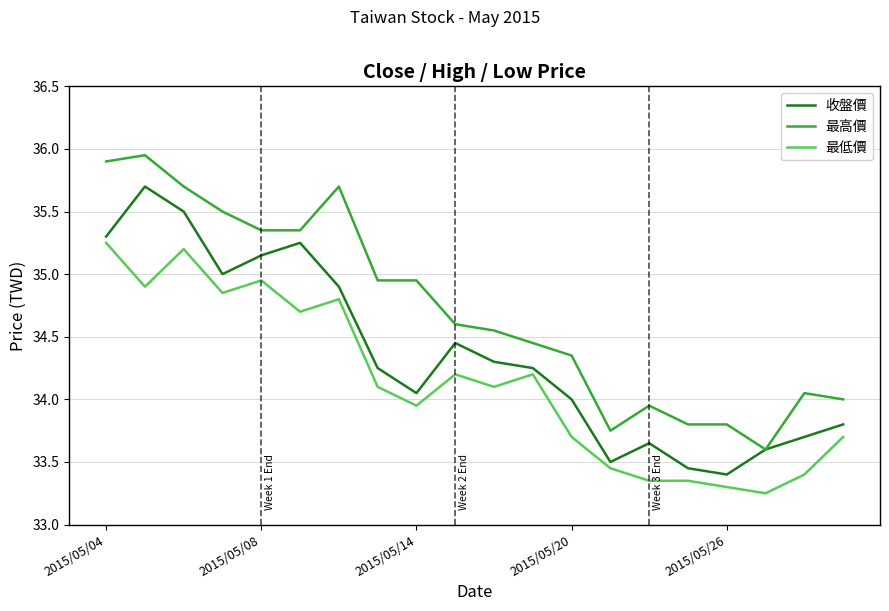

Is this an area chart (filled region under the line)?

No